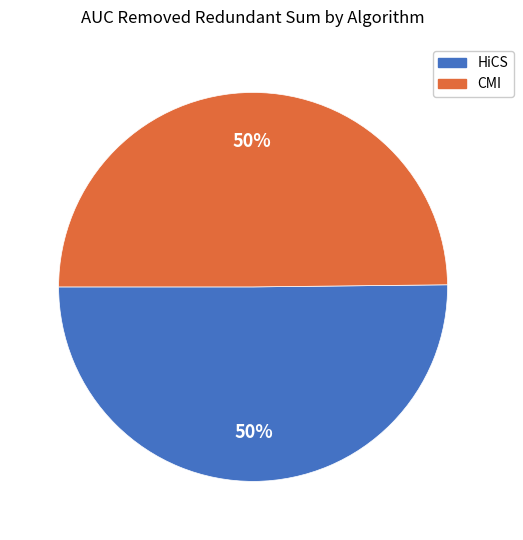

Is the sum of CMI and HiCS greater than half?

Yes